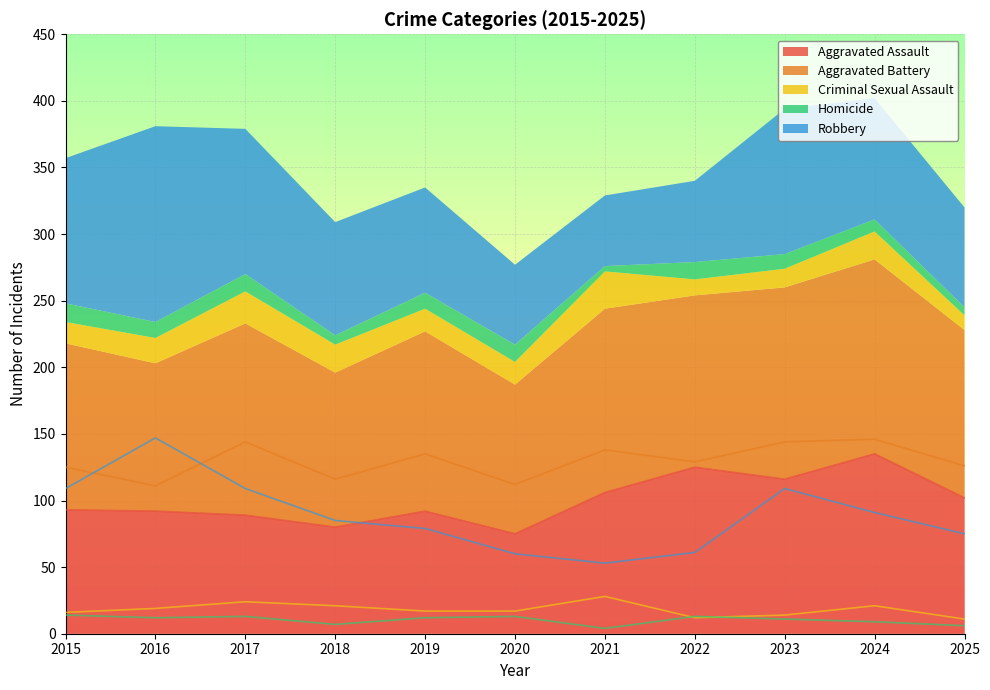

List the labels in order of Aggravated Battery value, largest first.

2024, 2017, 2023, 2021, 2019, 2022, 2025, 2015, 2018, 2020, 2016